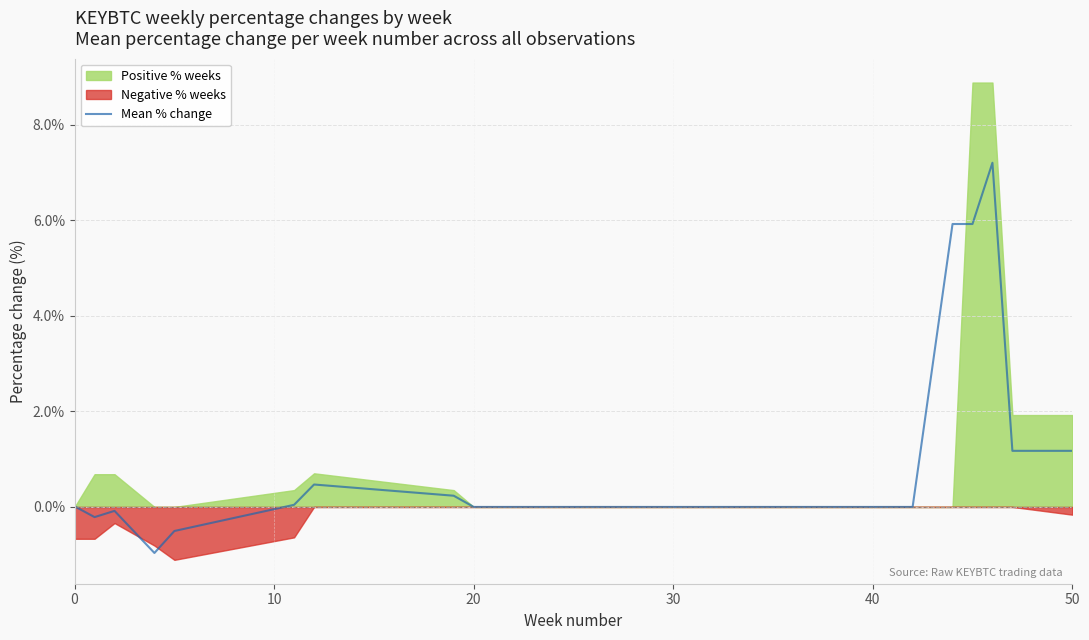

What is the sum of all values?

20.4